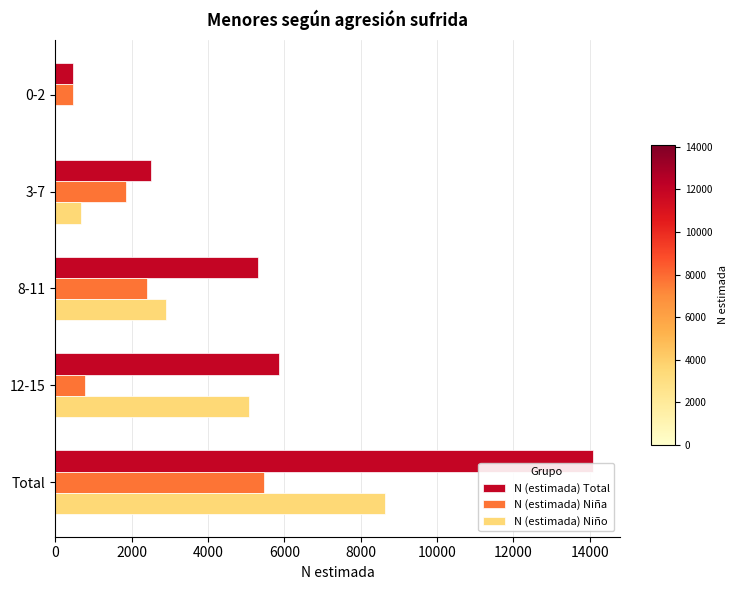

Which series has the widest spread of values?

N (estimada) Total